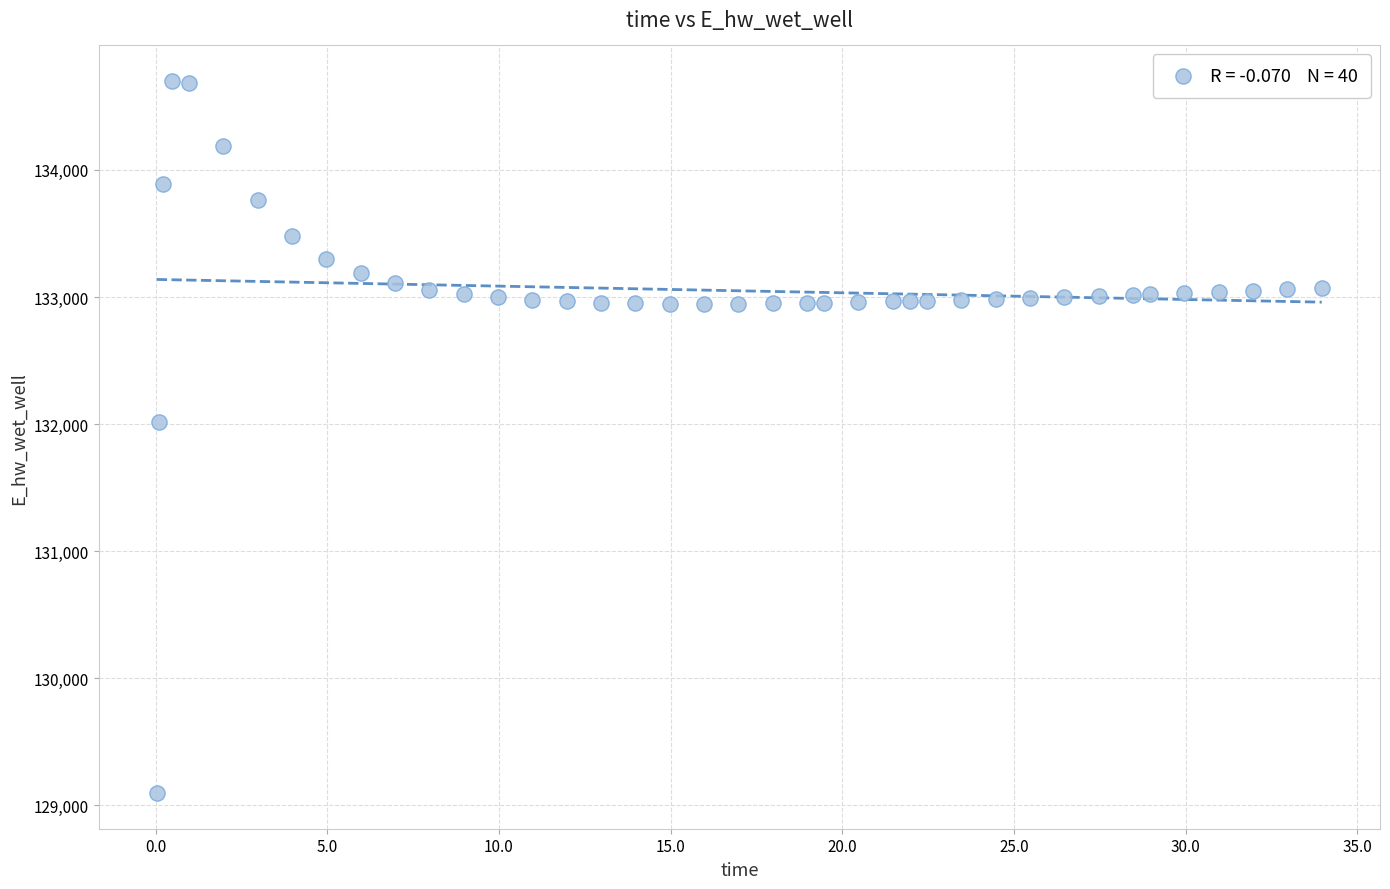

What is the range of Y values (max minus min)?

5602.3